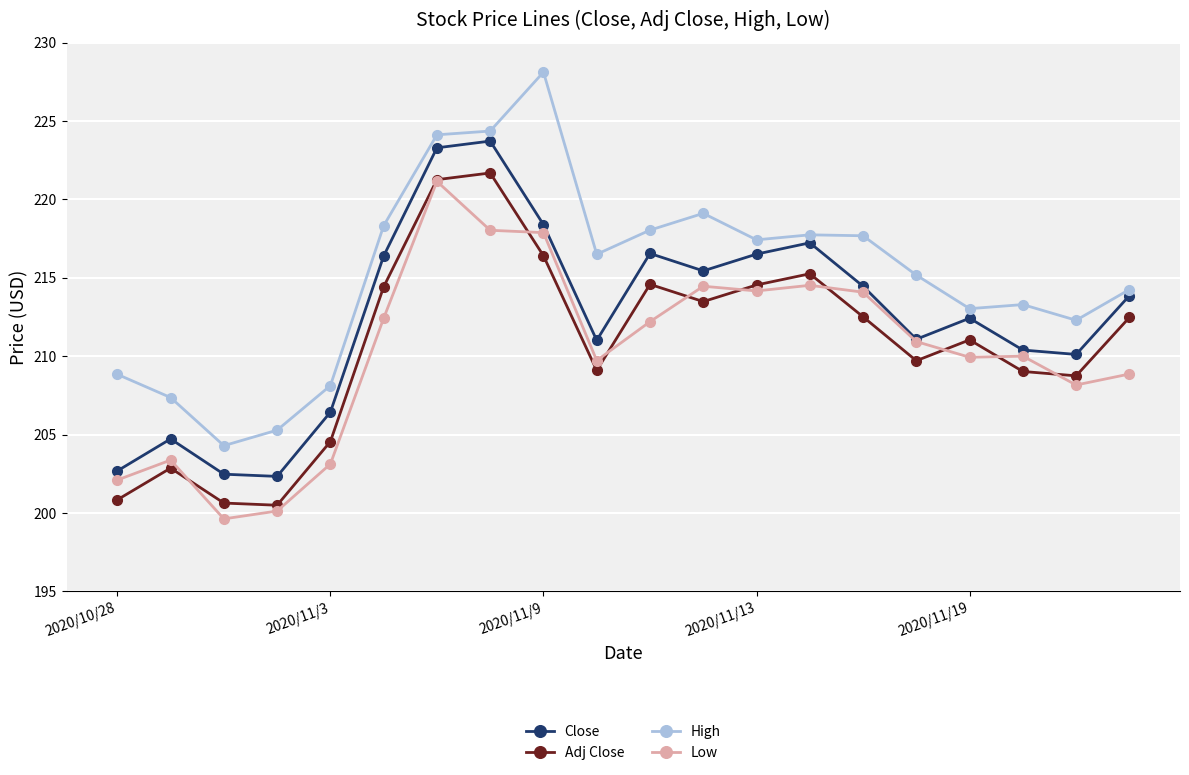

Which series has the largest total across all categories?

High